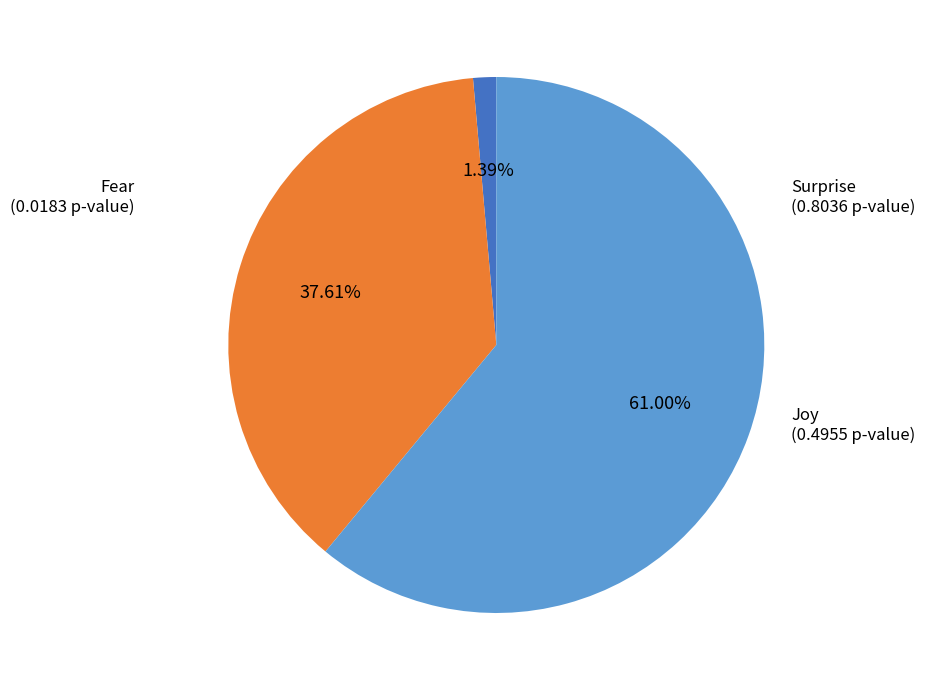

Is there a majority slice in this chart?

Yes